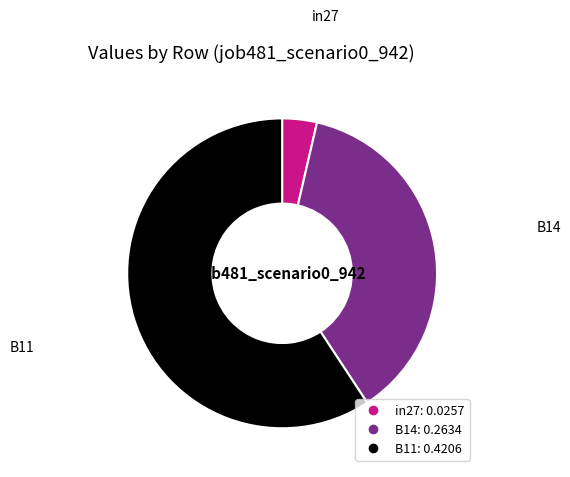

Which has a higher value, in27 or B11?

B11